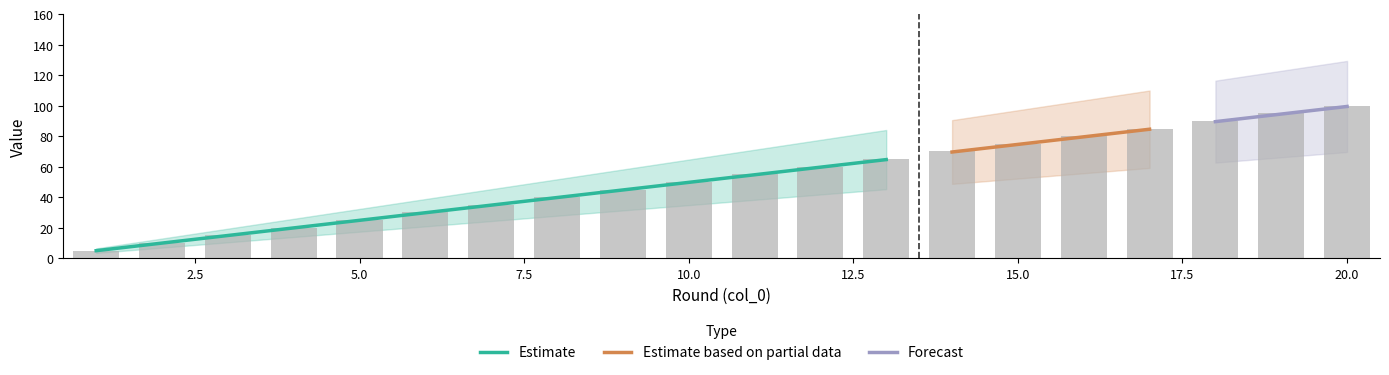

What is the difference between the maximum and second lowest values?

90.0